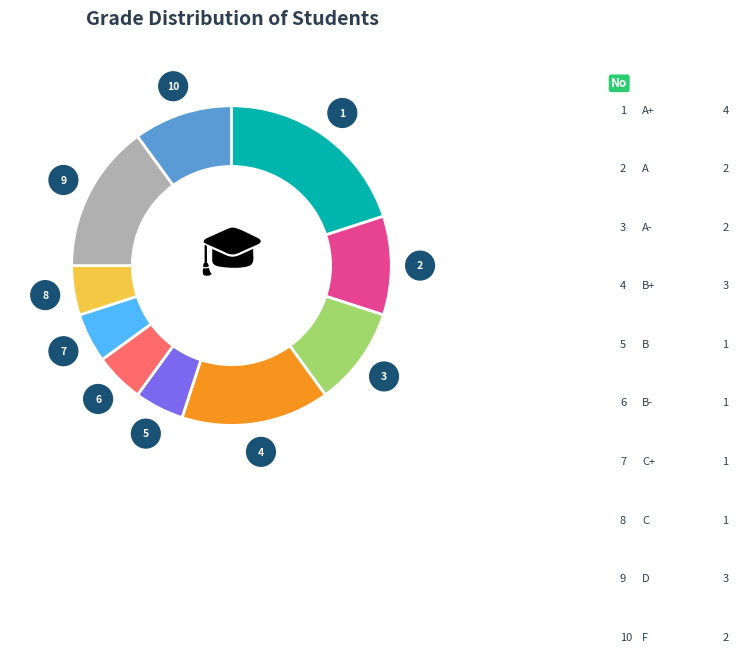

Is there a majority slice in this chart?

No